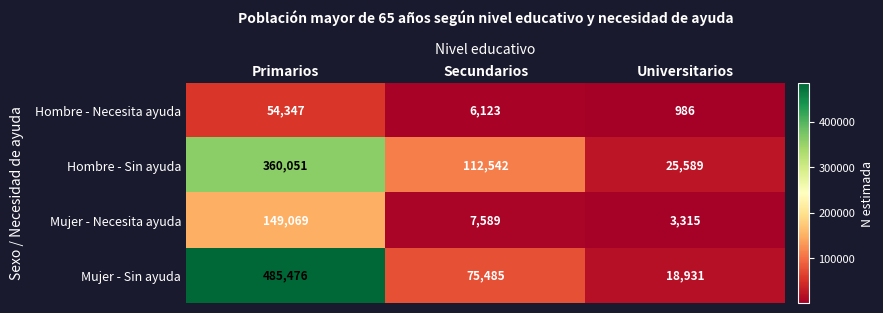

Reading left to right, transcribe all the data shown in this chart.

Hombre - Necesita ayuda: 54347	6123	986
Hombre - Sin ayuda: 360051	112542	25589
Mujer - Necesita ayuda: 149069	7589	3315
Mujer - Sin ayuda: 485476	75485	18931